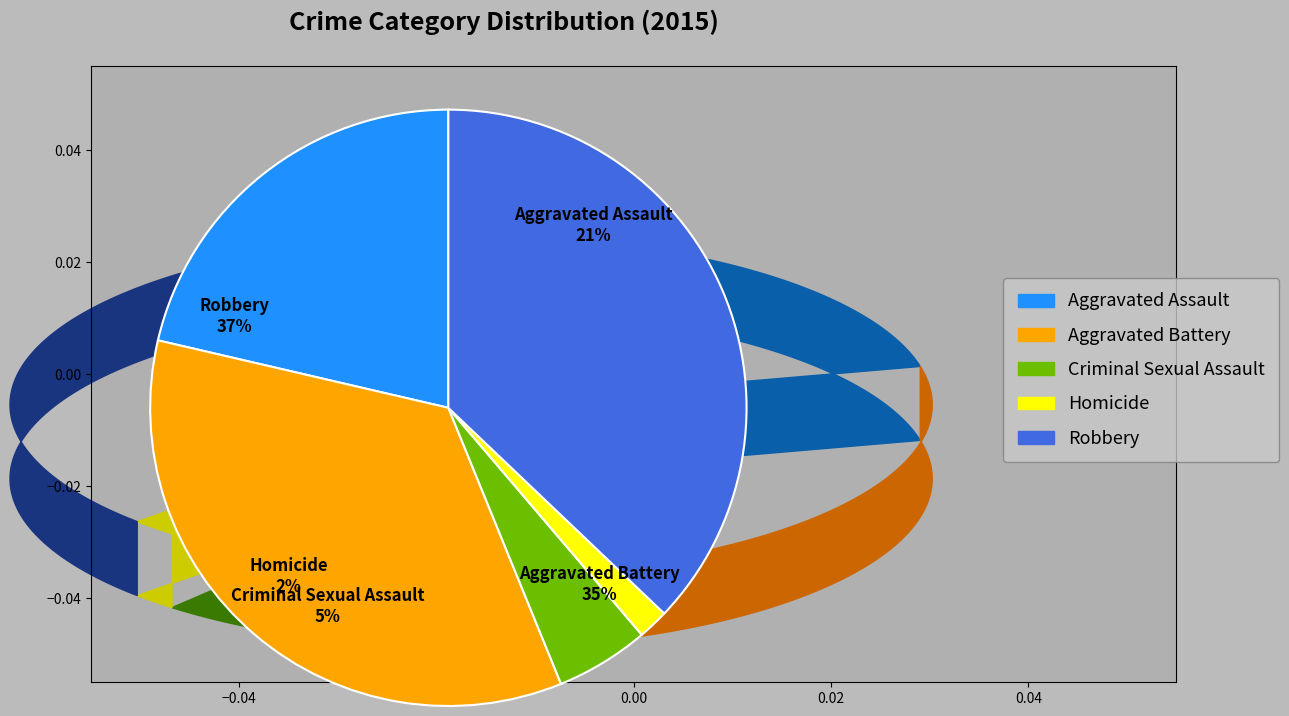

To the nearest percent, what is the difference between the Robbery and Criminal Sexual Assault slice percentages?

32%